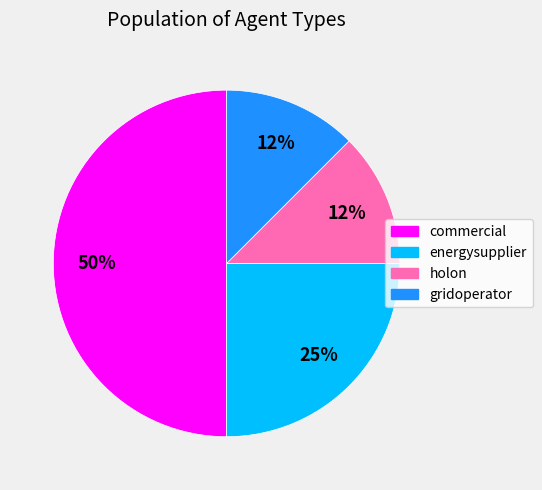

Which slice is the largest?

commercial